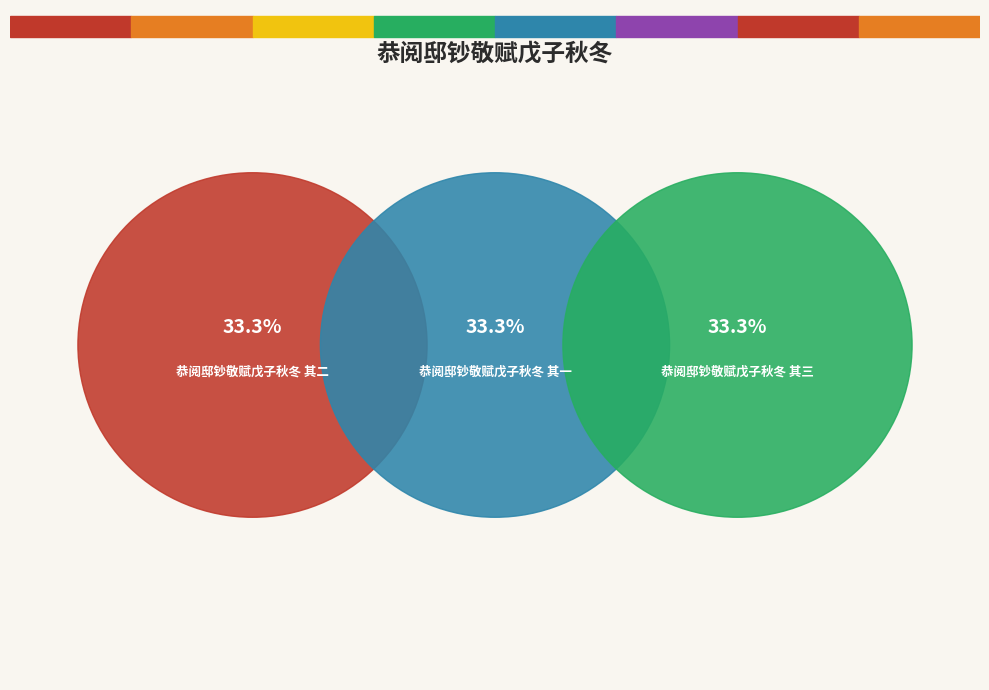

True or false: 恭阅邸钞敬赋戊子秋冬 其三 accounts for 33% of the total.

True